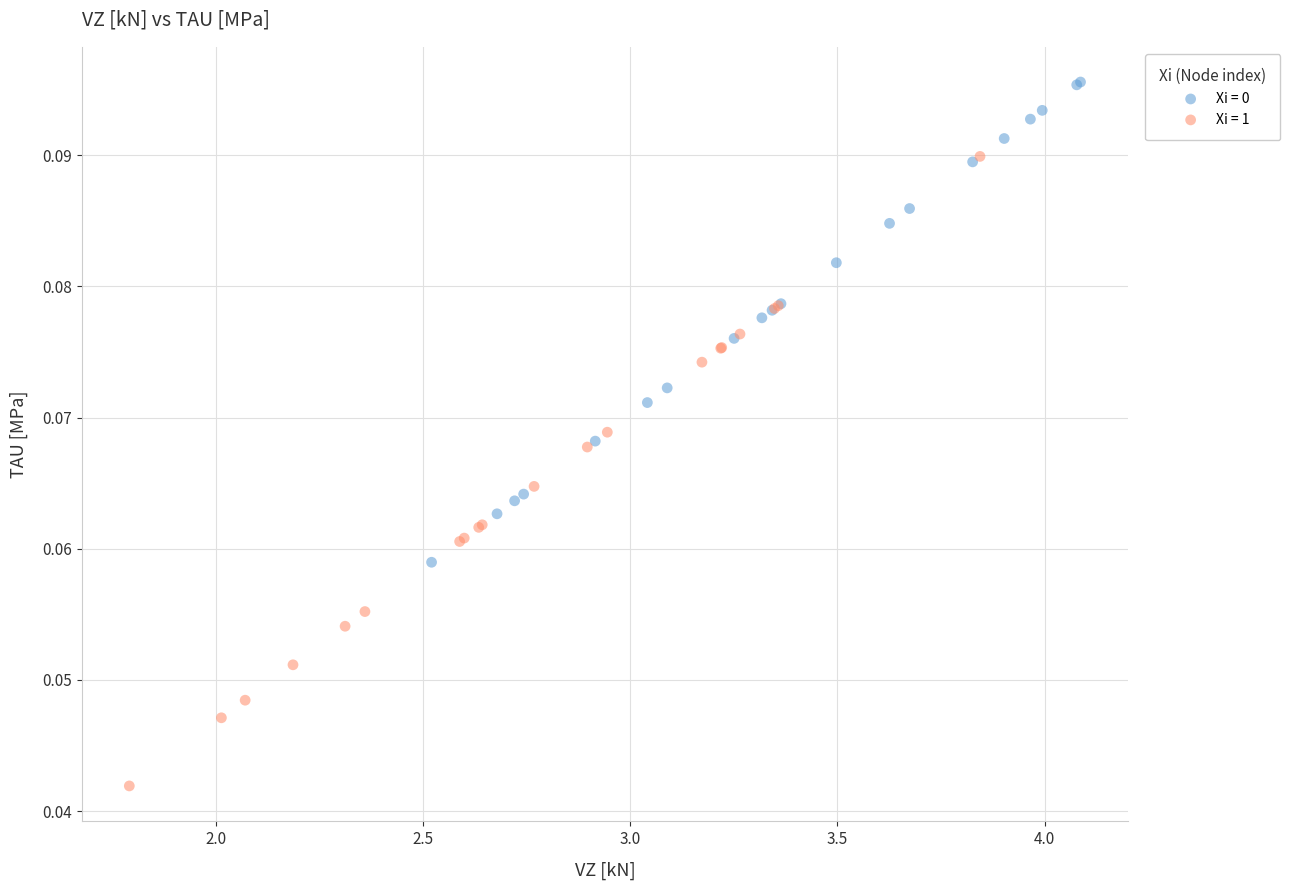

Which series contains the lowest Y value?

Xi = 1